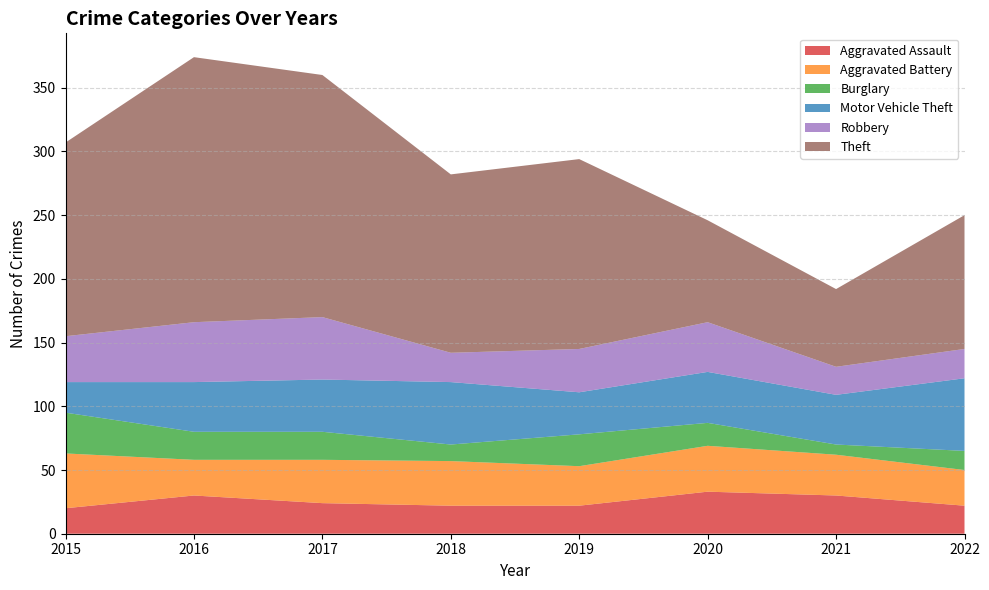

Reading left to right, transcribe all the data shown in this chart.

Aggravated Assault: 2015=20	2016=30	2017=24	2018=22	2019=22	2020=33	2021=30	2022=22
Aggravated Battery: 2015=43	2016=28	2017=34	2018=35	2019=31	2020=36	2021=32	2022=28
Burglary: 2015=32	2016=22	2017=22	2018=13	2019=25	2020=18	2021=8	2022=15
Motor Vehicle Theft: 2015=24	2016=39	2017=41	2018=49	2019=33	2020=40	2021=39	2022=57
Robbery: 2015=36	2016=47	2017=49	2018=23	2019=34	2020=39	2021=22	2022=23
Theft: 2015=152	2016=208	2017=190	2018=140	2019=149	2020=80	2021=61	2022=105